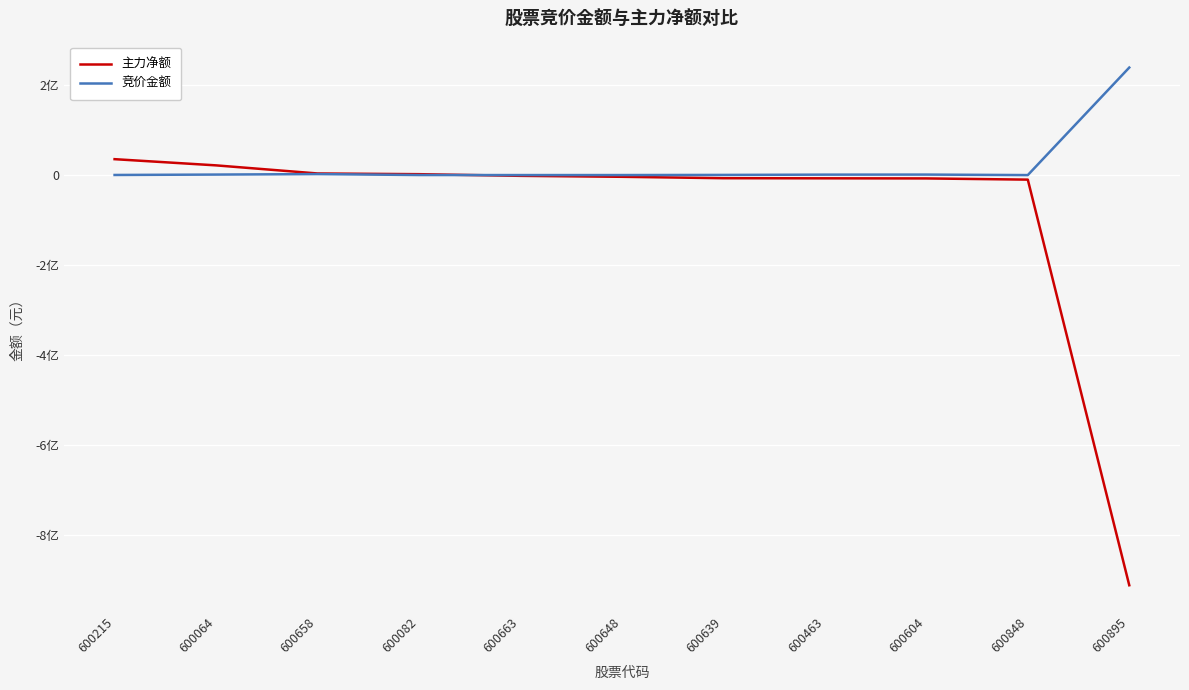

What are all the series names shown in the legend?

主力净额, 竞价金额